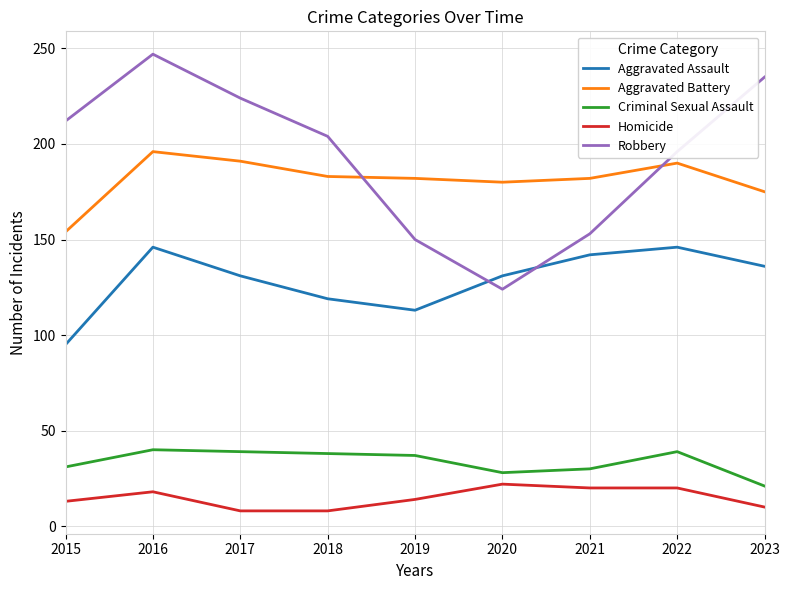

What is the approximate value of Robbery at 2023, to the nearest 50?

250